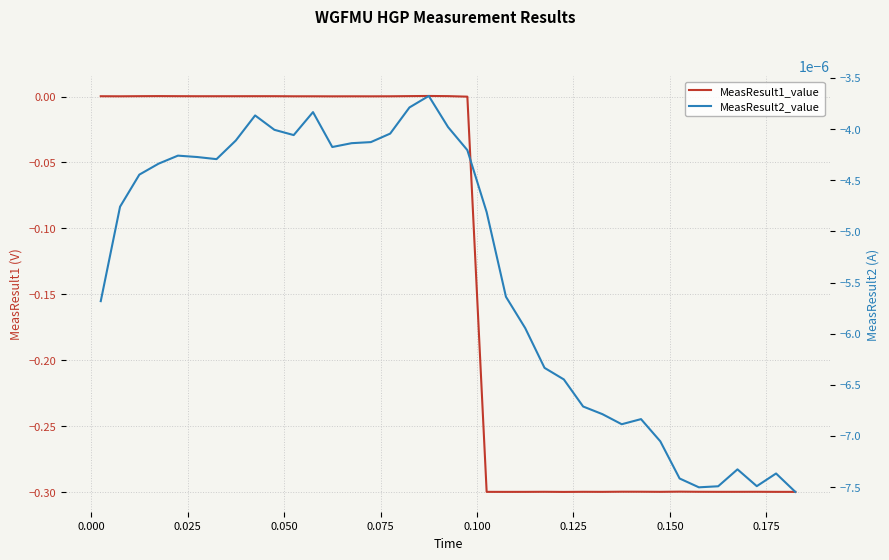

How many categories are shown in the chart?

37